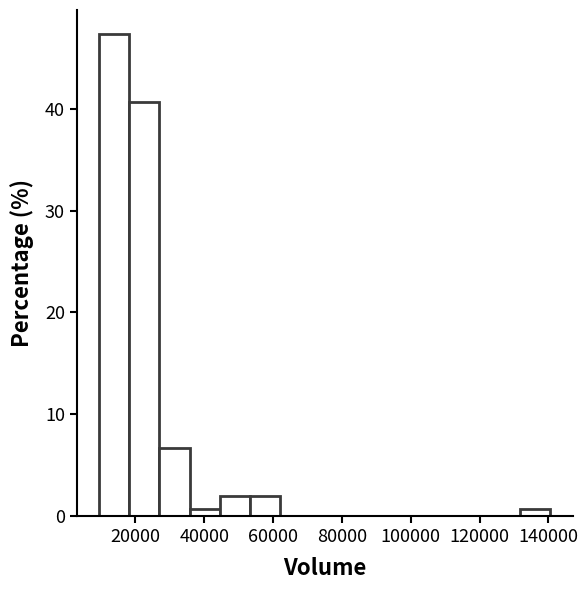

Reading left to right, transcribe this chart: for each bar, give the range it covers on the x-axis and its height. Neither the bar edges nor the heights are printed on the chart, so give them approximately, as read against the axes.

10000 to 18000: 47
18000 to 28000: 41
28000 to 36000: 7
36000 to 44000: under 1
44000 to 54000: 2
54000 to 62000: 2
62000 to 70000: 0
70000 to 80000: 0
80000 to 88000: 0
88000 to 96000: 0
96000 to 106000: 0
106000 to 114000: 0
114000 to 124000: 0
124000 to 132000: 0
132000 to 140000: under 1